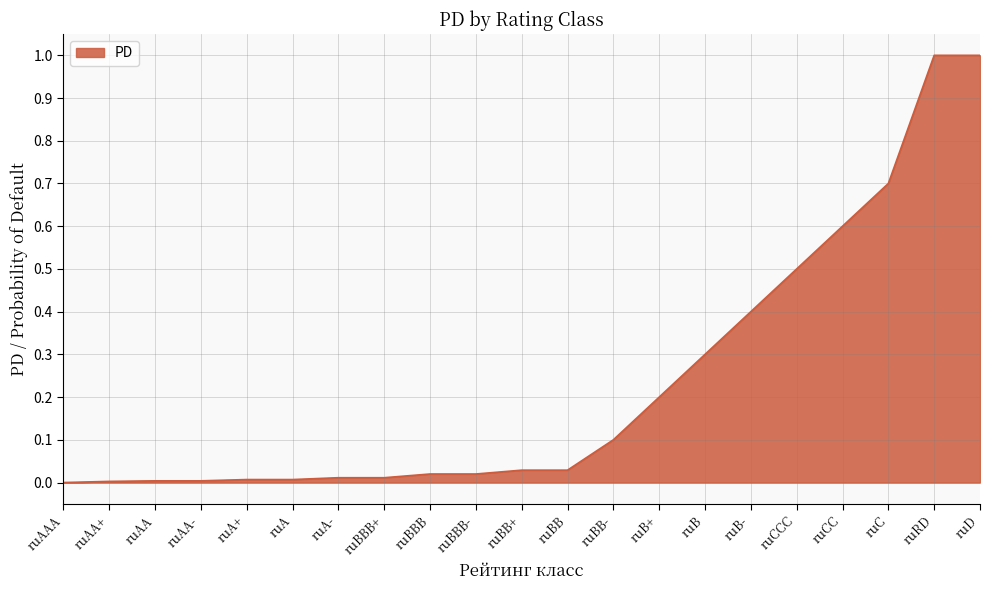

True or false: the data shows 0.3 at ruB.

True